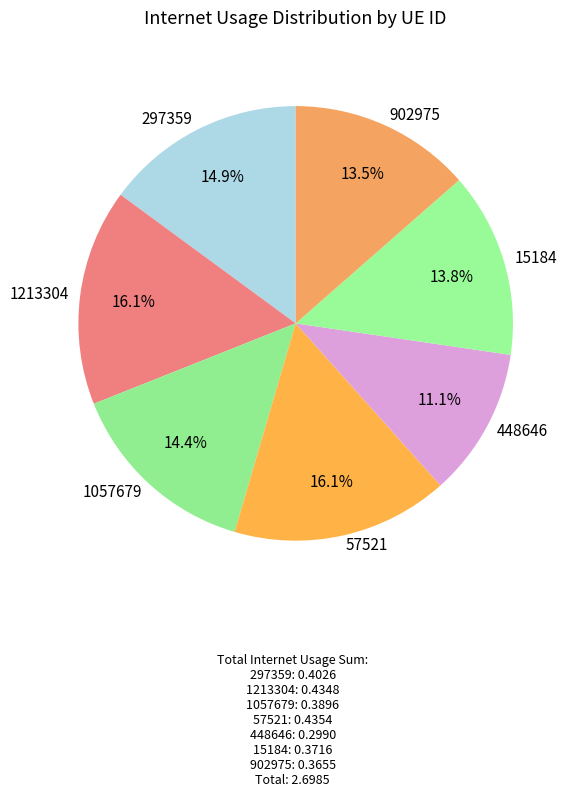

Between 1057679 and 902975, which is larger?

1057679